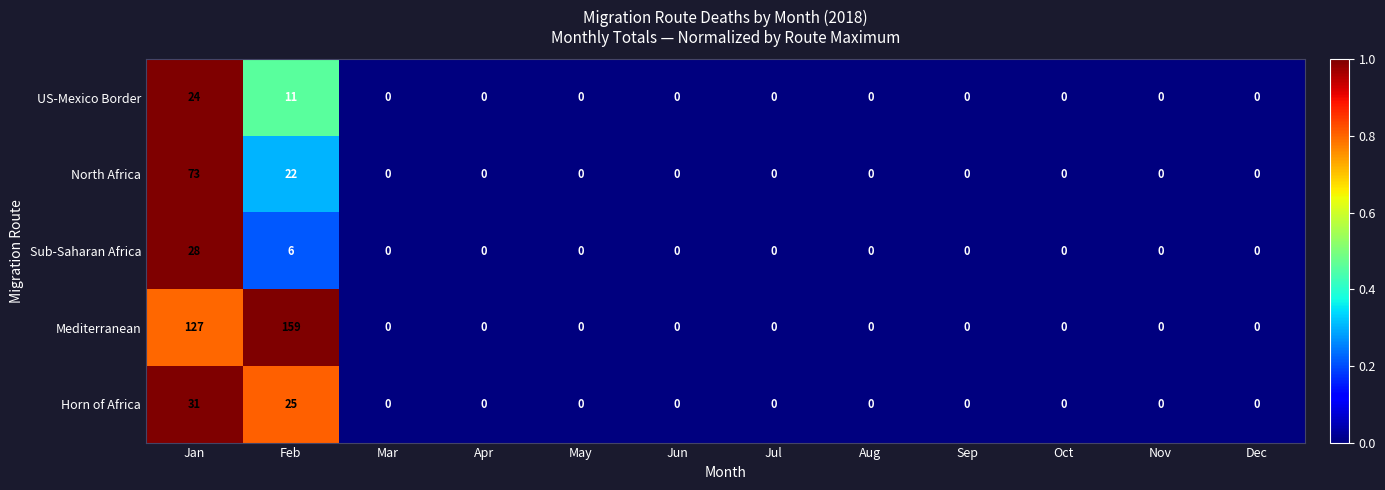

List the series in order of their peak value, highest first.

Mediterranean, North Africa, Horn of Africa, Sub-Saharan Africa, US-Mexico Border